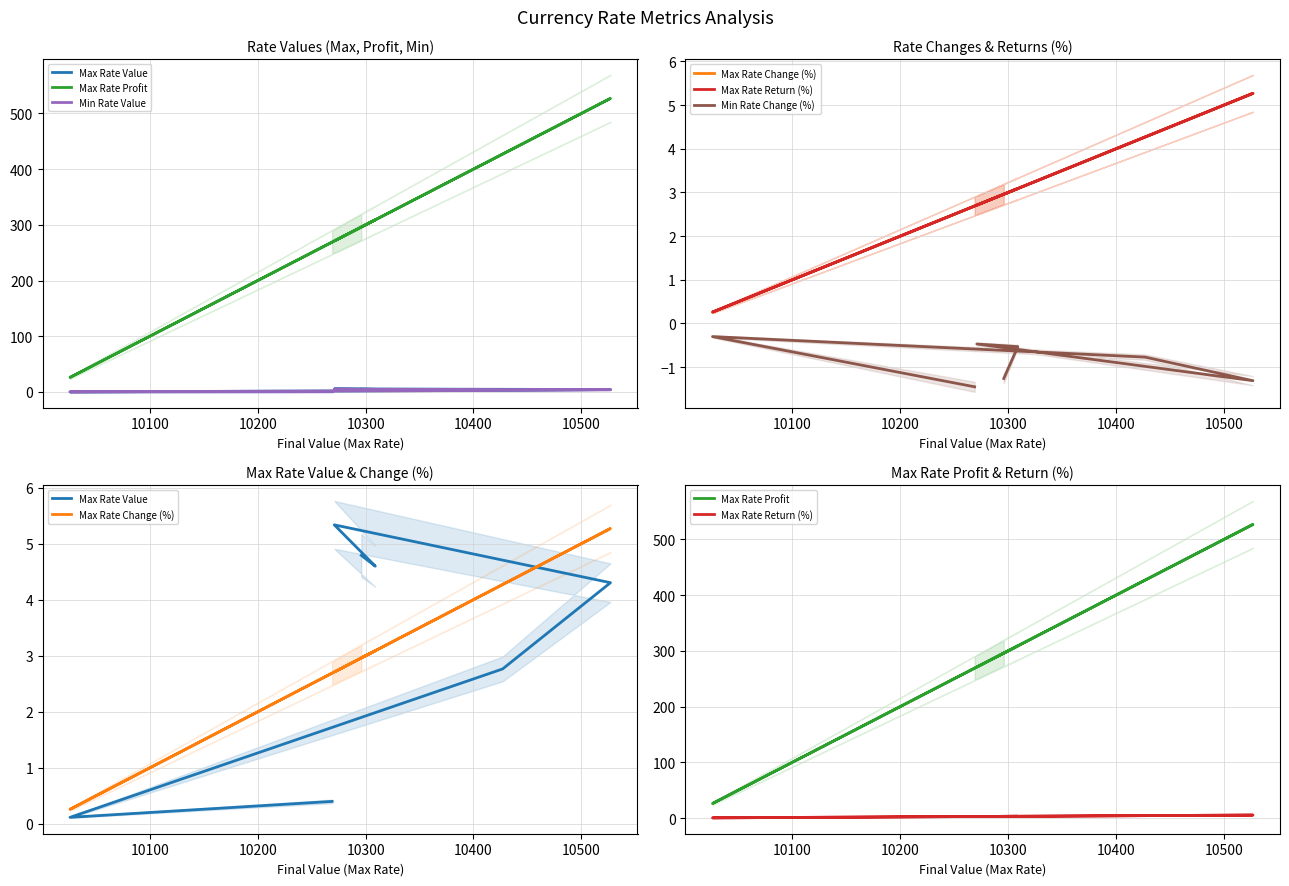

Rank the series at 10400 from highest to lowest value.

Max Rate Profit, Max Rate Change (%), Max Rate Return (%), Max Rate Value, Min Rate Value, Min Rate Change (%)